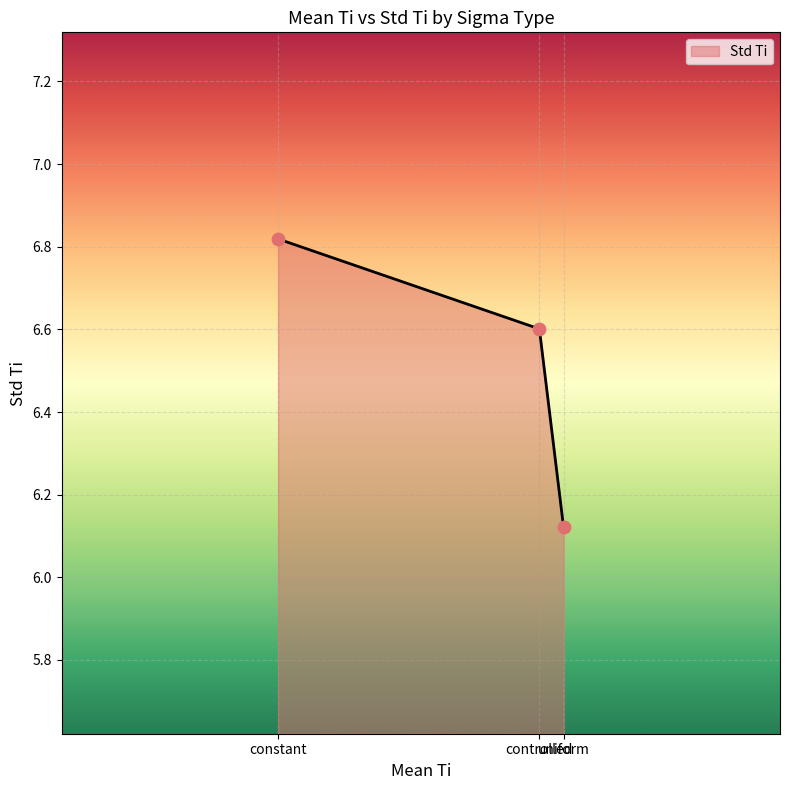

Between controlled and constant, which is larger?

constant